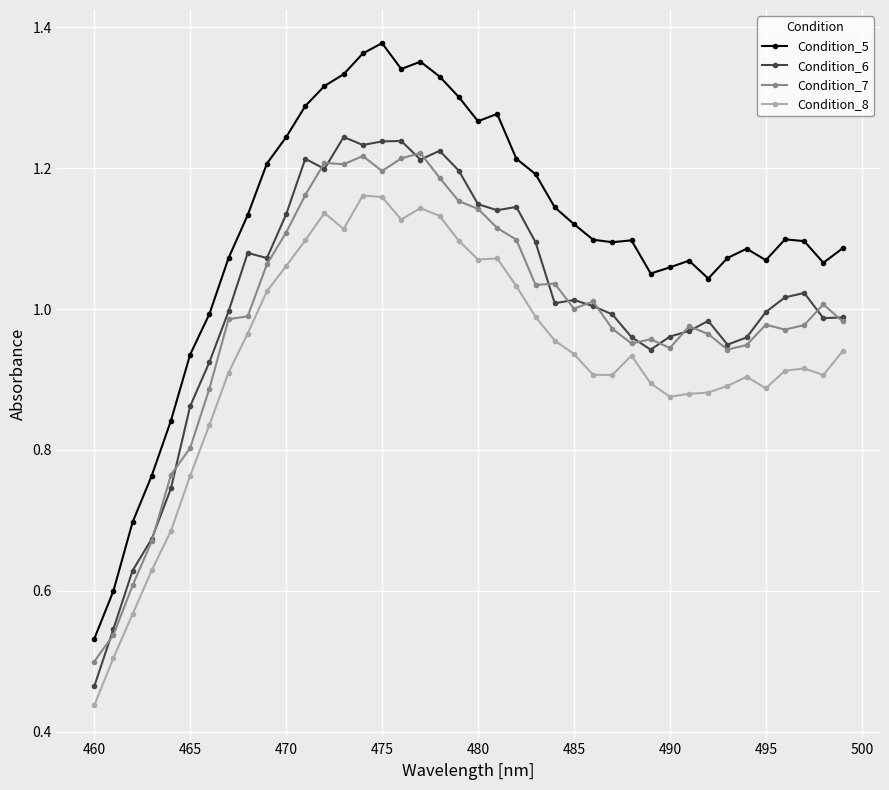

True or false: Condition_5 and Condition_7 intersect in this chart.

False